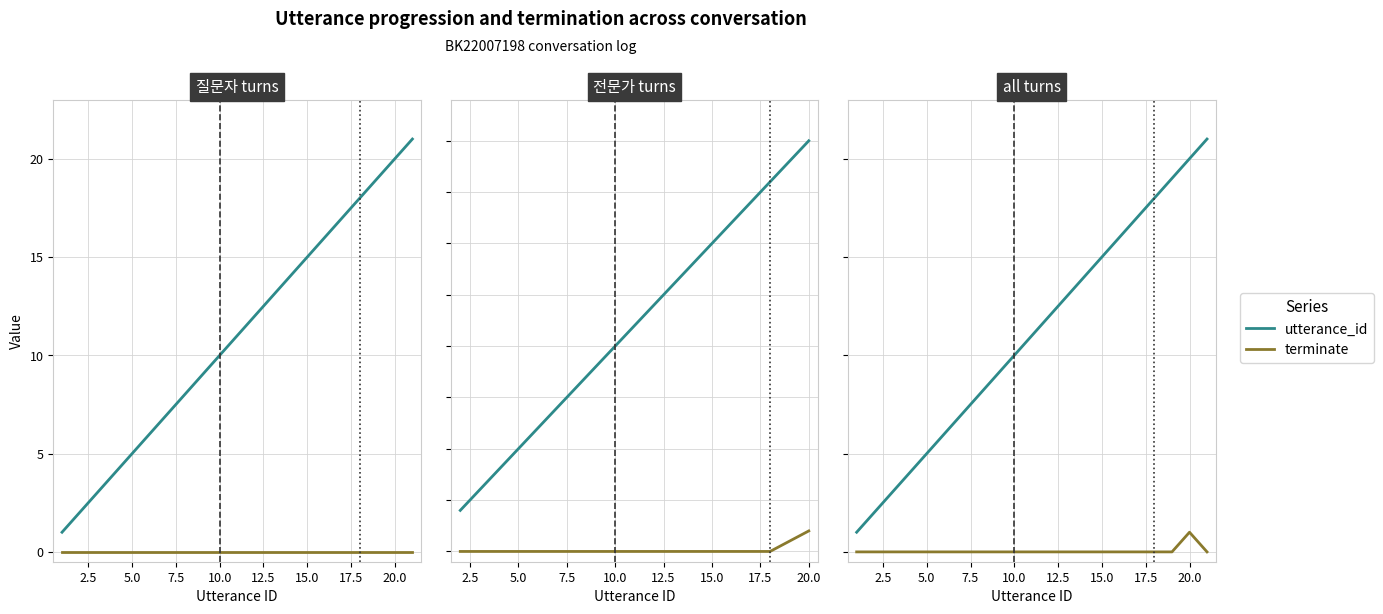

What is the maximum value for terminate?

1